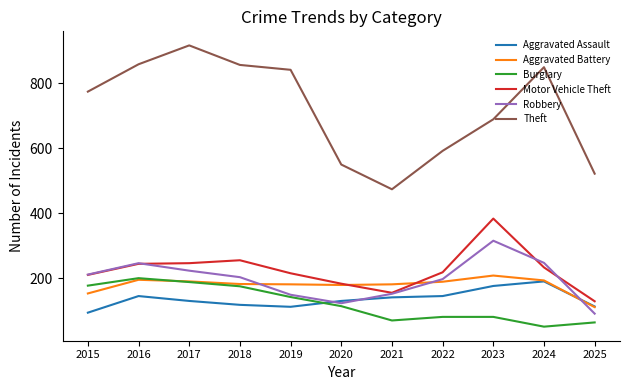

The Theft series shows 858 at 2016. True or false?

True